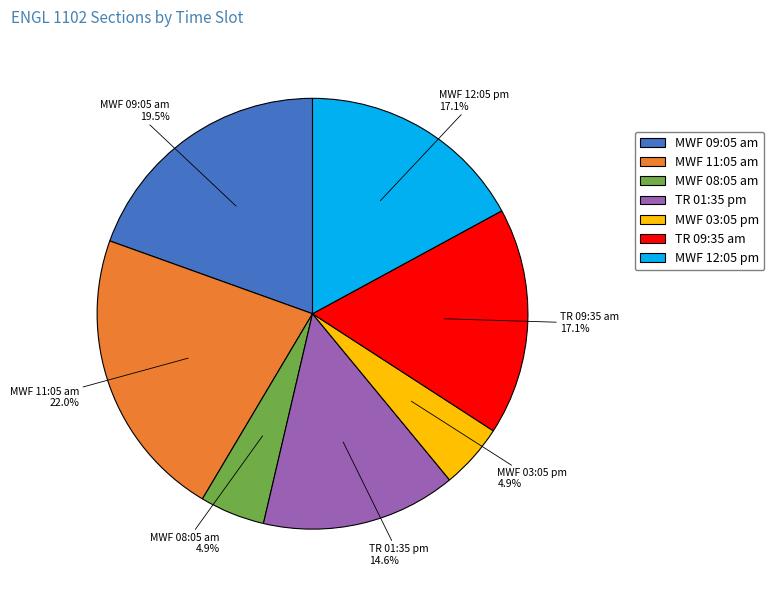

How many segments does this pie chart have?

7